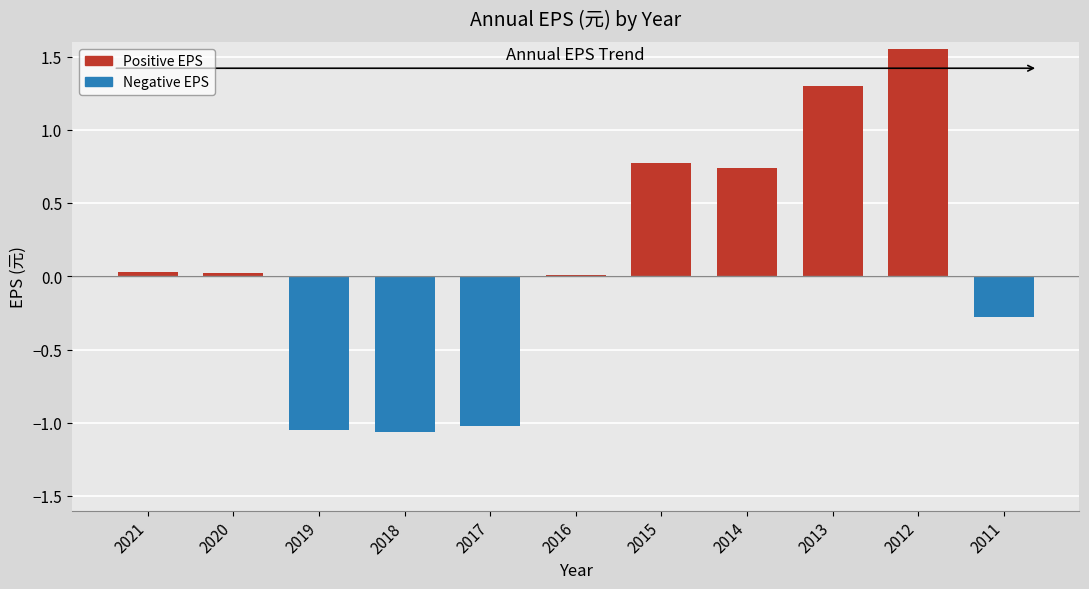

Which label corresponds to the largest value in the chart?

2012